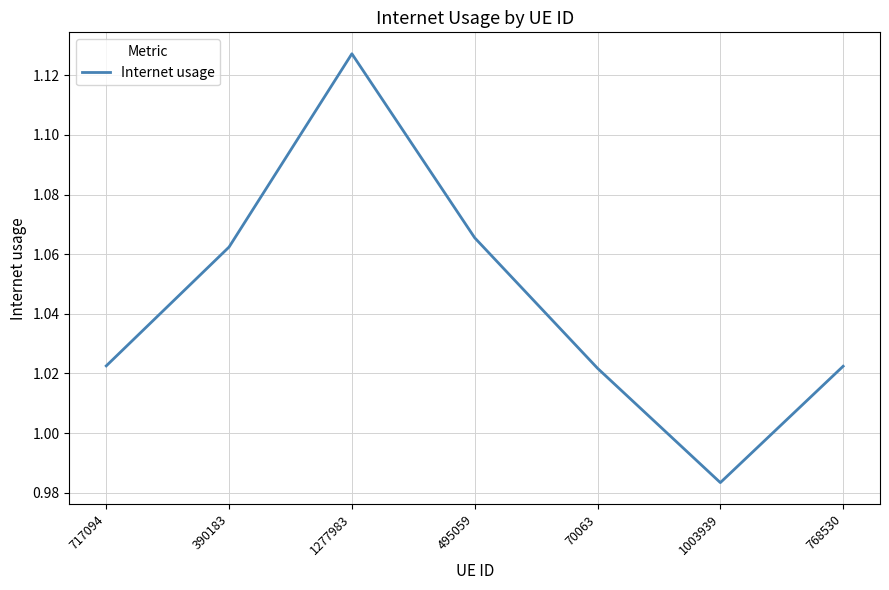

The value at 495059 is 1.6. True or false?

False